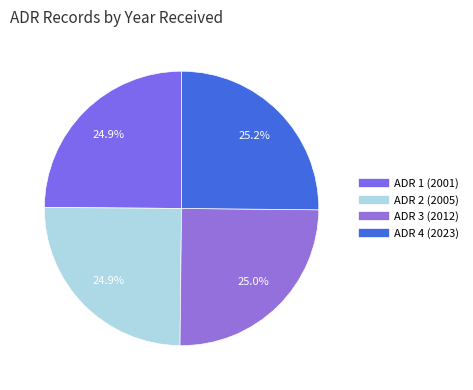

Is there any slice that represents more than half of the pie?

No